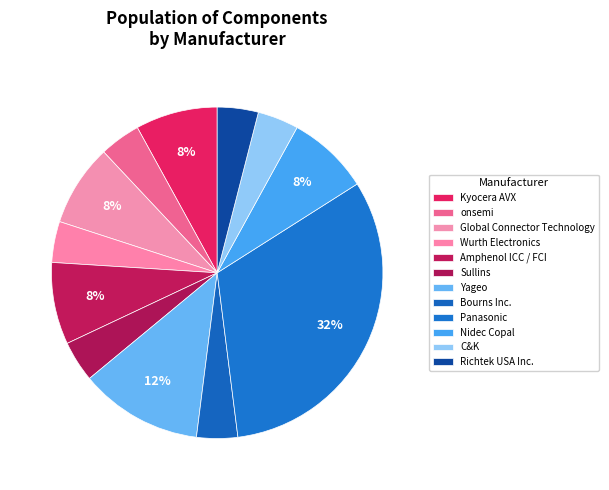

Is Wurth Electronics the majority of the pie?

No